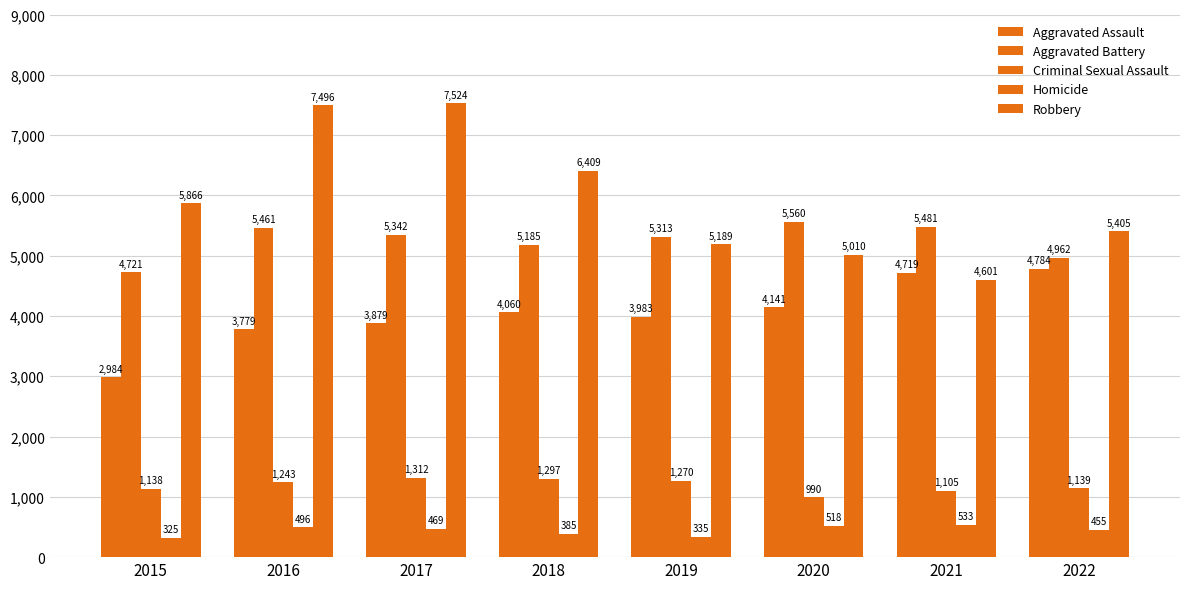

What is the sum of the Robbery values at 2017 and 2015?

13390